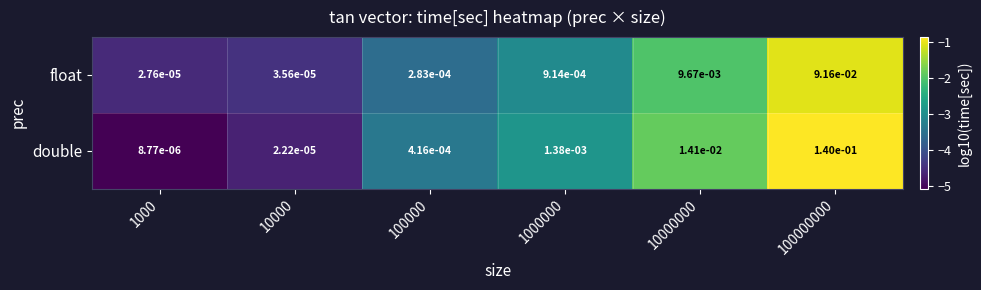

Between 1000 and 100000, which series saw the biggest shift?

double